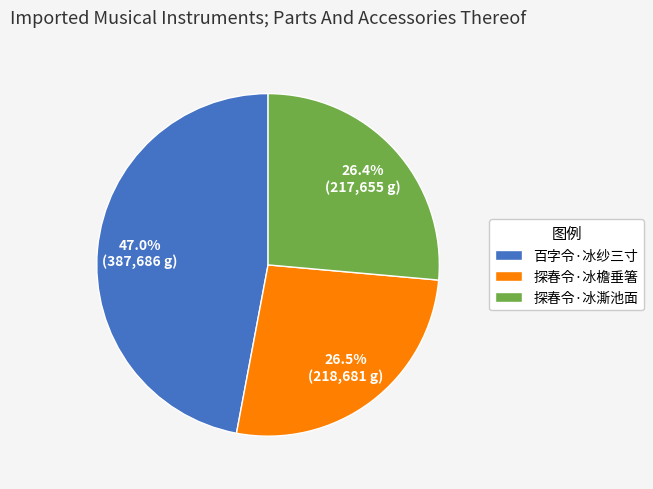

Which slice is the largest?

百字令·冰纱三寸